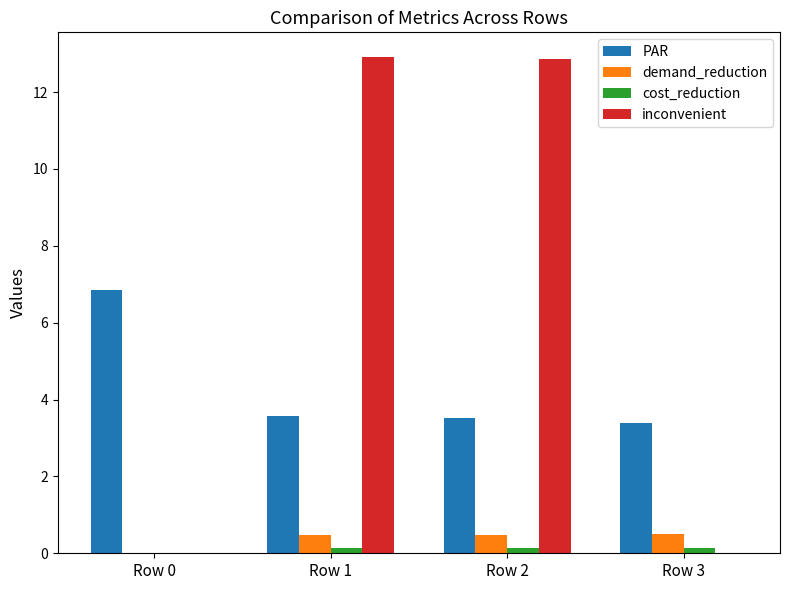

Is the value of demand_reduction at Row 3 greater than the value of inconvenient at Row 3?

Yes